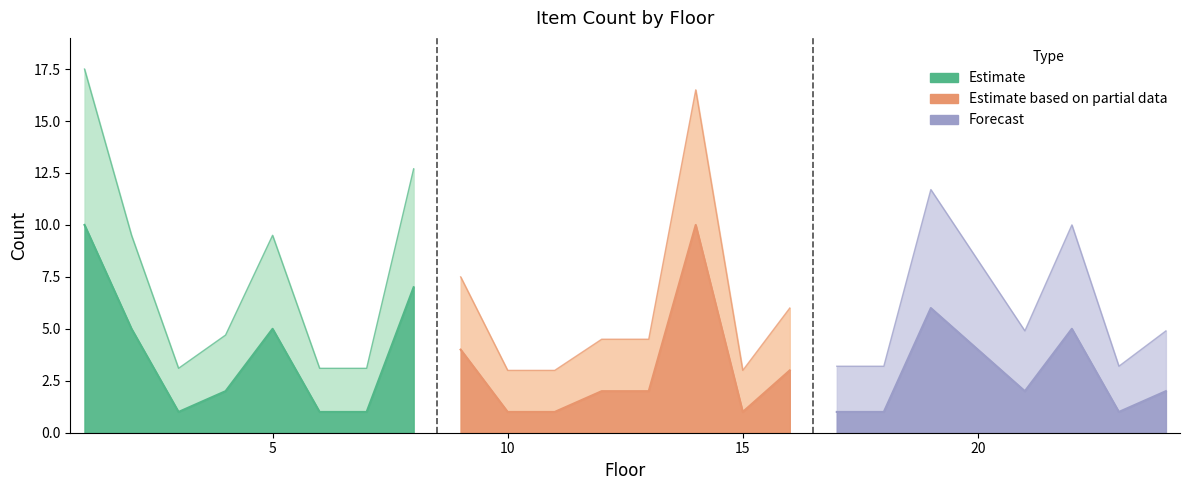

True or false: there are more than 2 points higher than both neighbors.

True